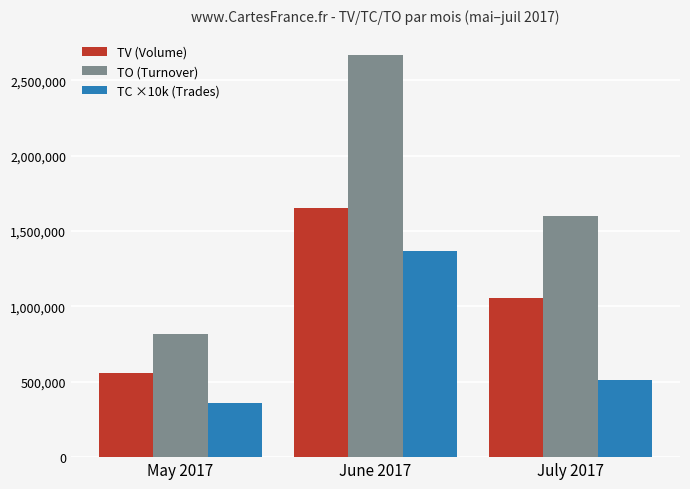

What is the maximum value shown in the chart?

2668510